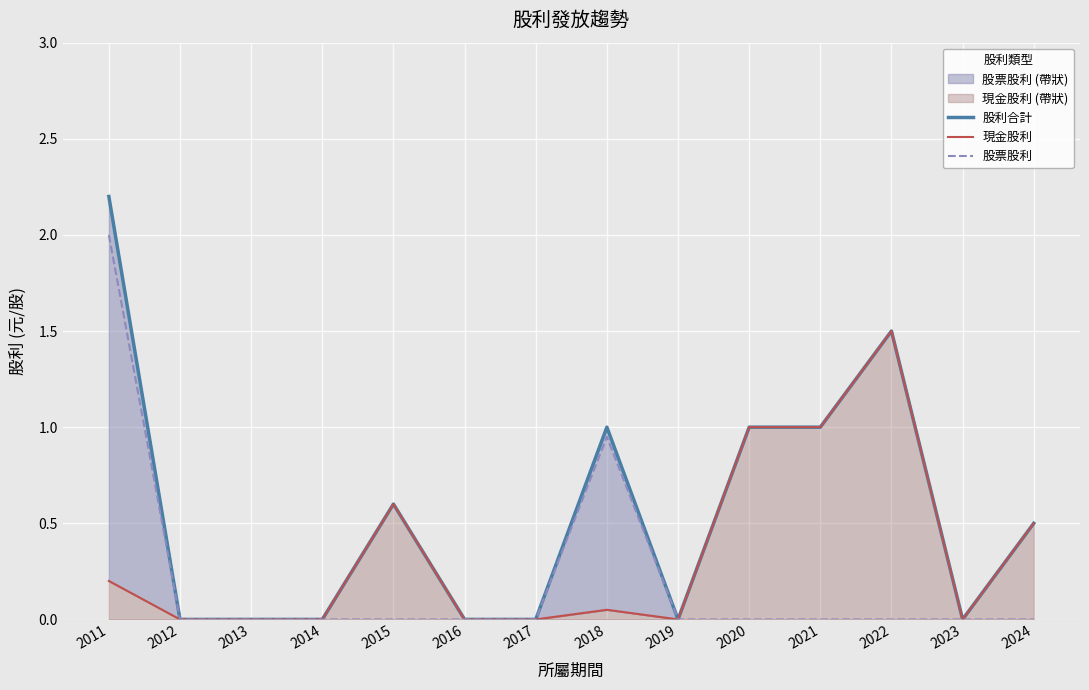

Which label corresponds to the largest value in the chart?

2011